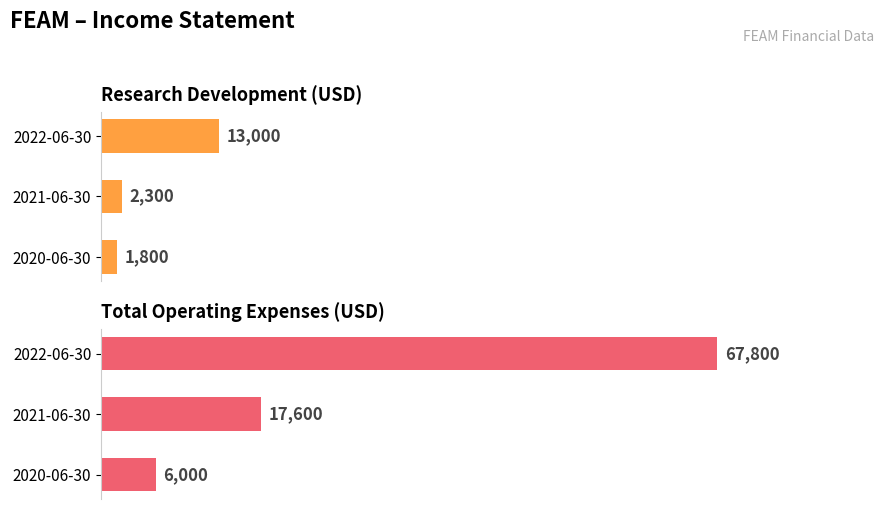

What is the approximate value of Research Development at 2022-06-30?

13000